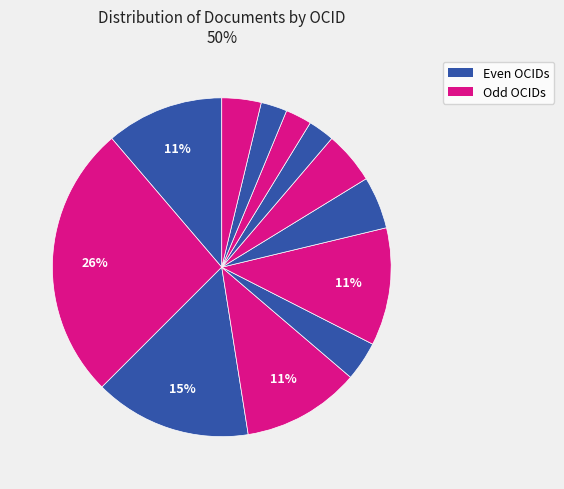

How many slices are in this pie chart?

12